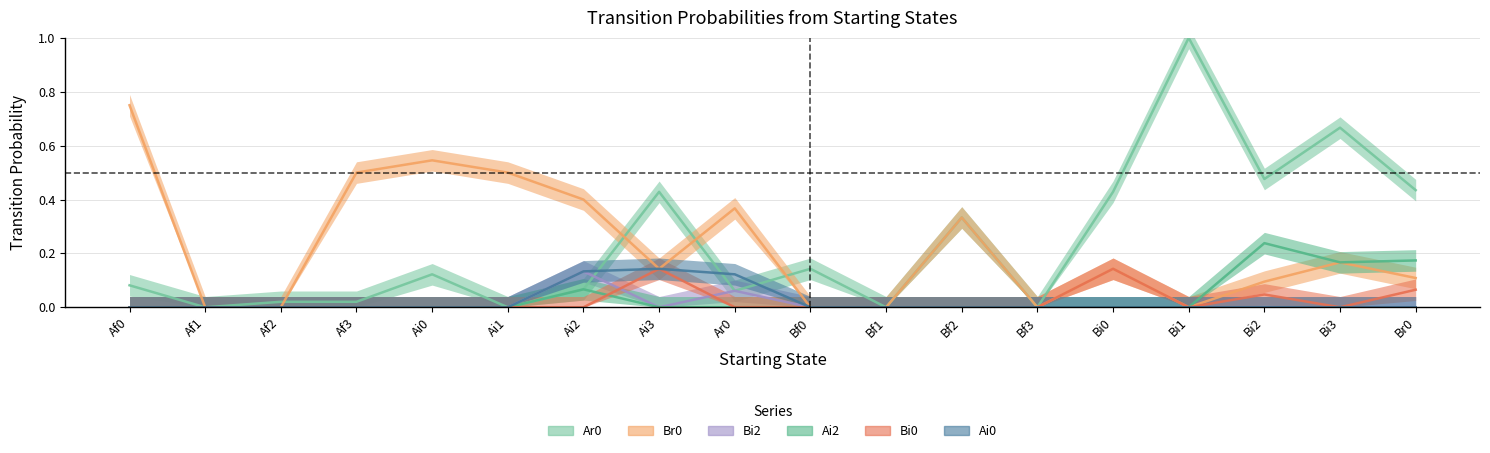

True or false: Bi0 and Br0 intersect in this chart.

False